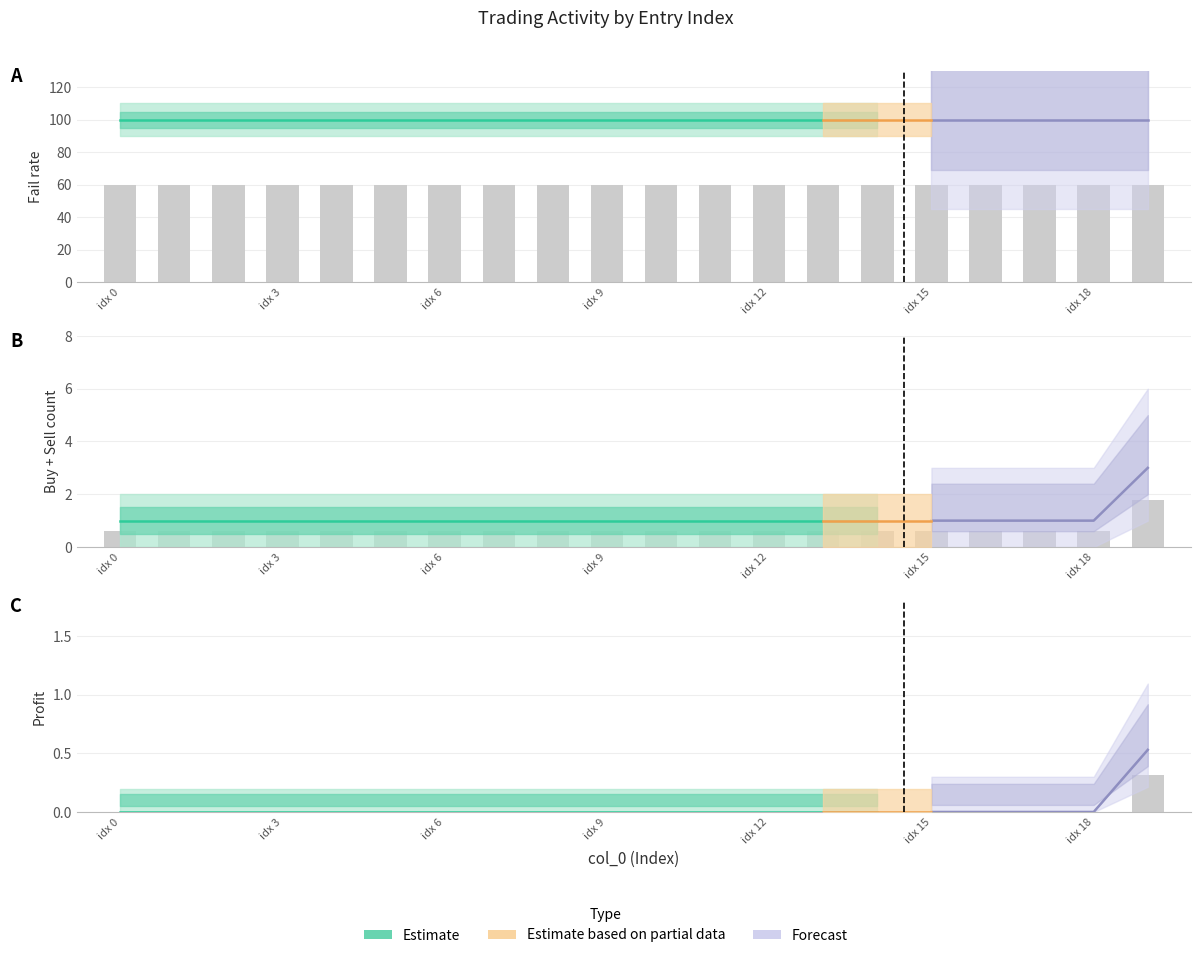

What is the spread (max minus min) of values at 0?

100.0